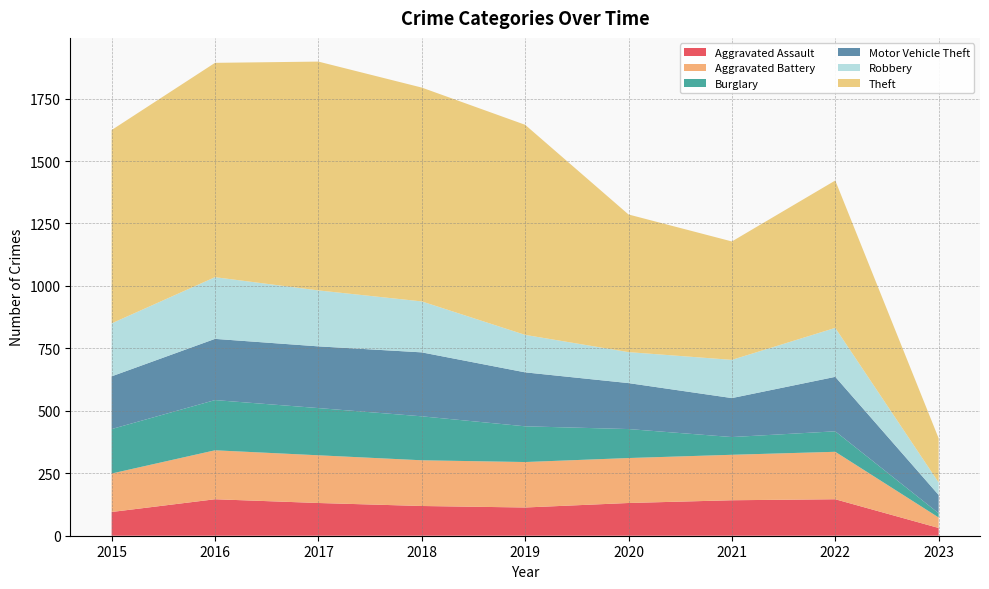

Reading left to right, transcribe all the data shown in this chart.

Aggravated Assault: 2015=95	2016=146	2017=131	2018=119	2019=113	2020=131	2021=142	2022=146	2023=31
Aggravated Battery: 2015=154	2016=196	2017=191	2018=183	2019=182	2020=180	2021=182	2022=190	2023=42
Burglary: 2015=178	2016=201	2017=189	2018=176	2019=143	2020=116	2021=71	2022=82	2023=17
Motor Vehicle Theft: 2015=211	2016=245	2017=247	2018=256	2019=216	2020=184	2021=156	2022=218	2023=73
Robbery: 2015=212	2016=247	2017=224	2018=204	2019=150	2020=124	2021=153	2022=196	2023=50
Theft: 2015=774	2016=858	2017=916	2018=856	2019=841	2020=551	2021=474	2022=590	2023=177